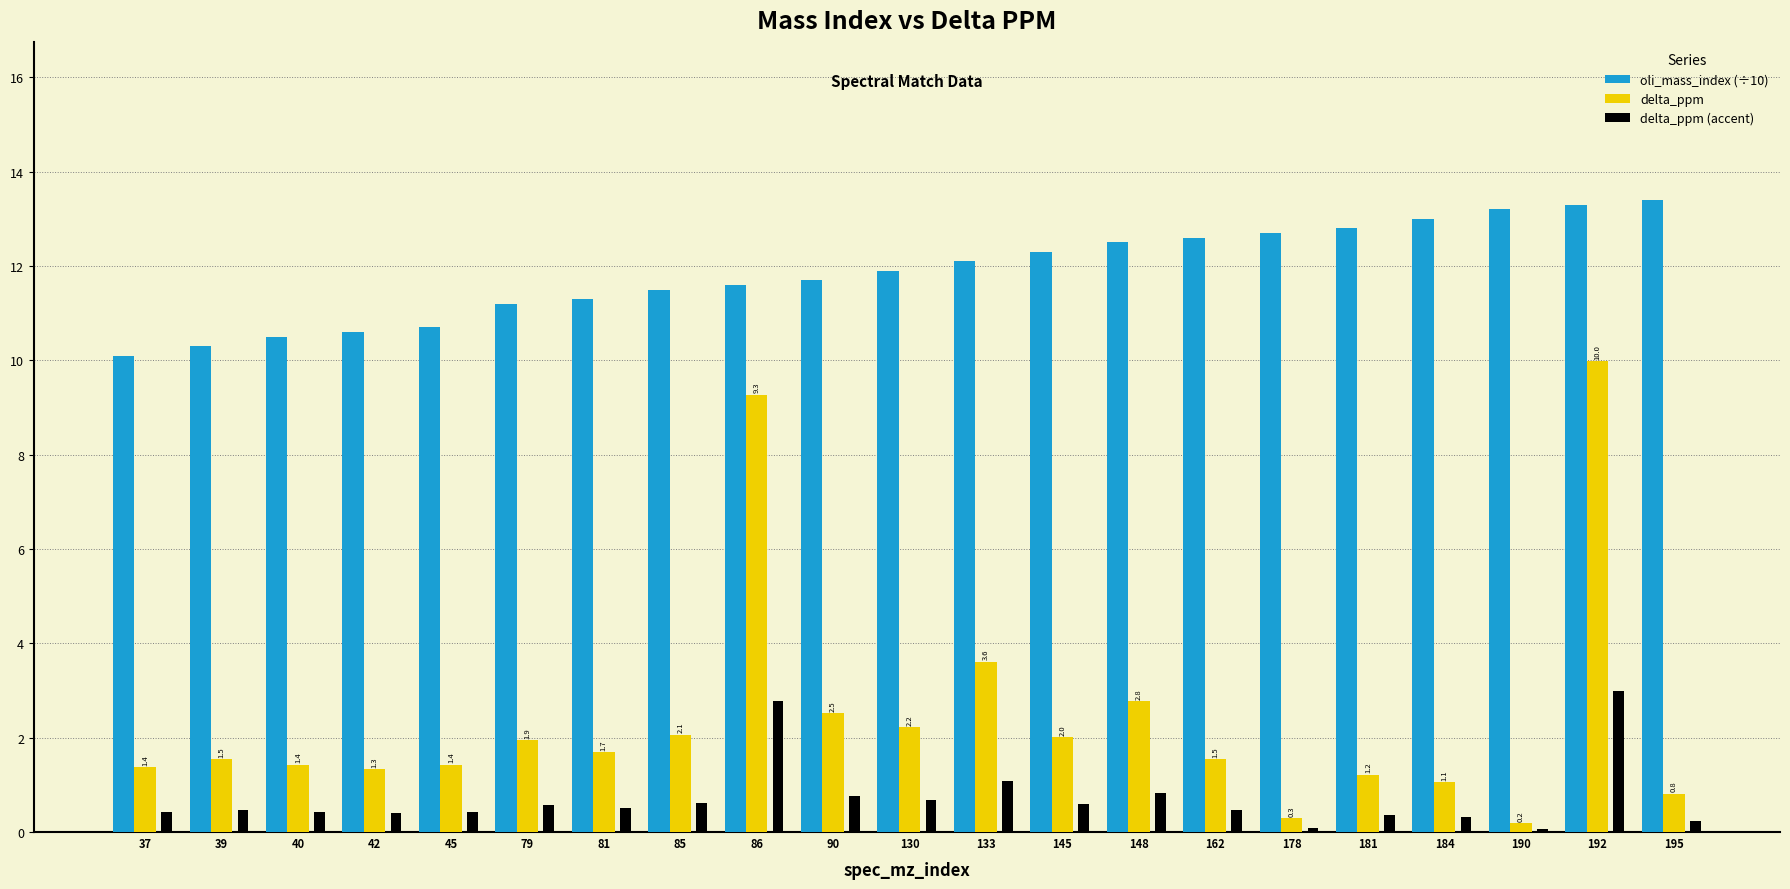

What is the average value of the delta_ppm (accent) series?

0.7